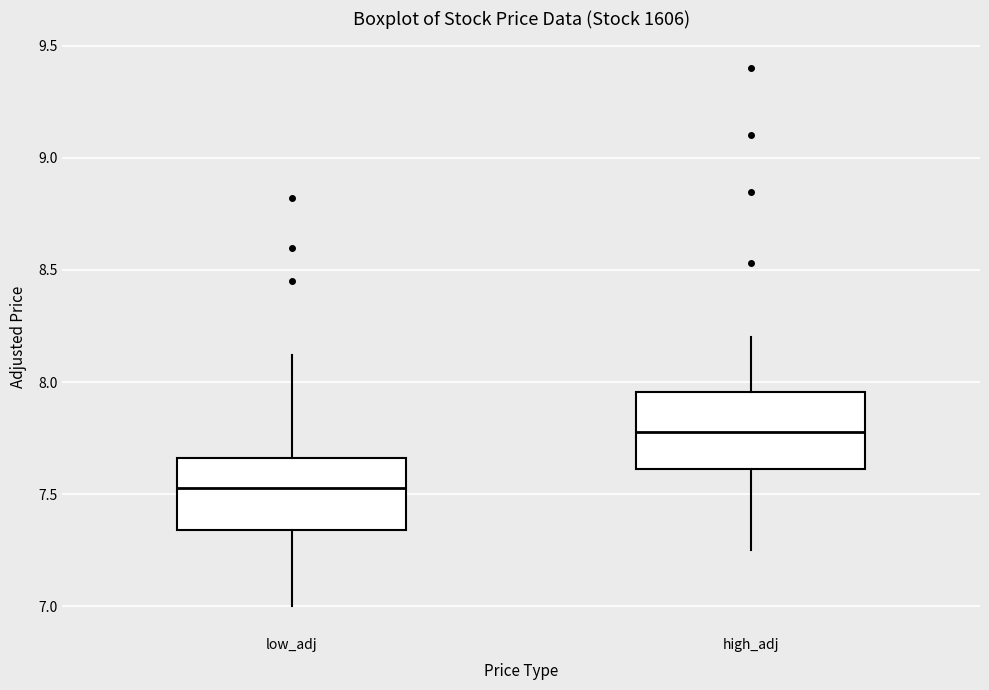

Where does the lower whisker of the box for high_adj end on the y-axis? The values are not printed on the chart, so give them approximately, as read against the axis.

7.25